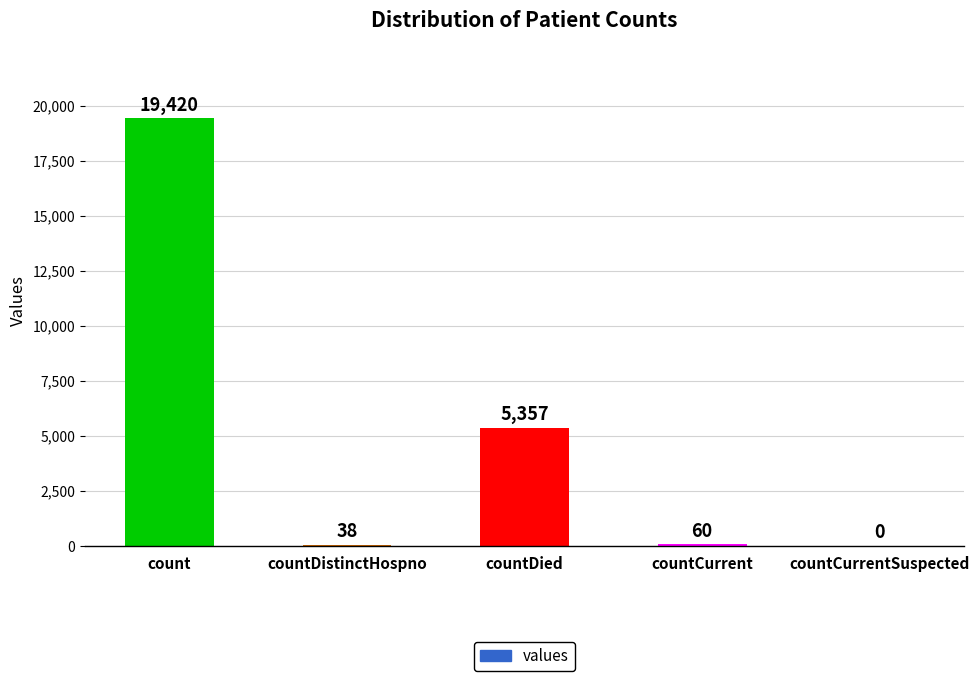

What is the ratio of the value at countCurrent to the value at countDistinctHospno?

1.6